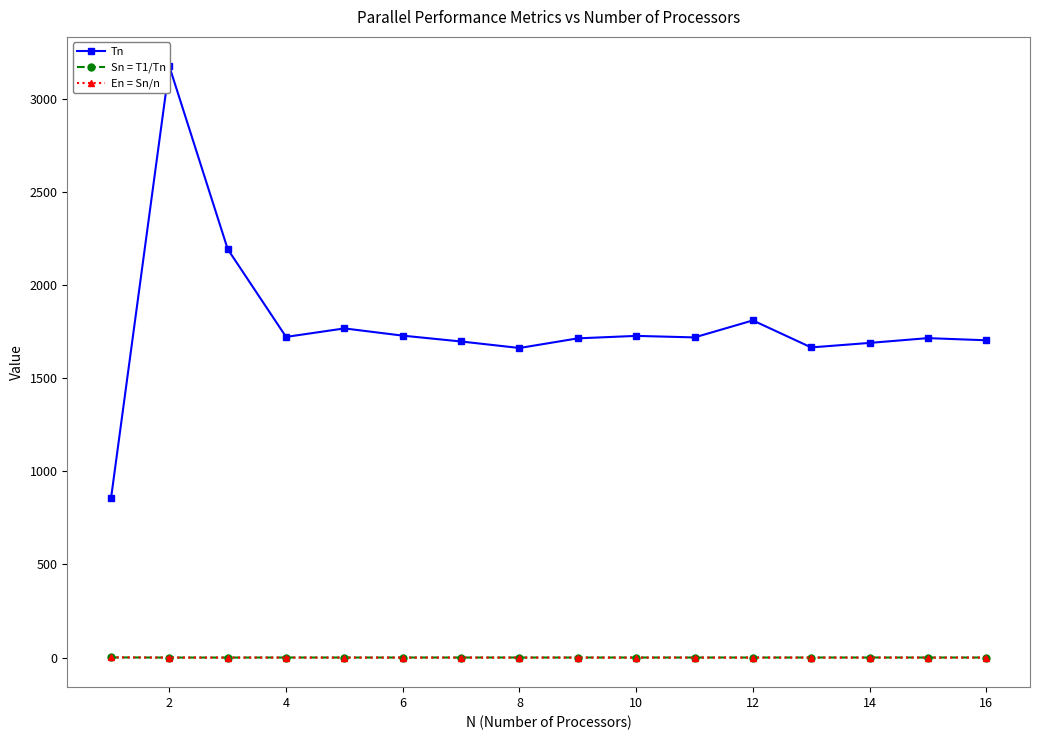

True or false: En = Sn/n has more than 0 points higher than both neighbors.

True